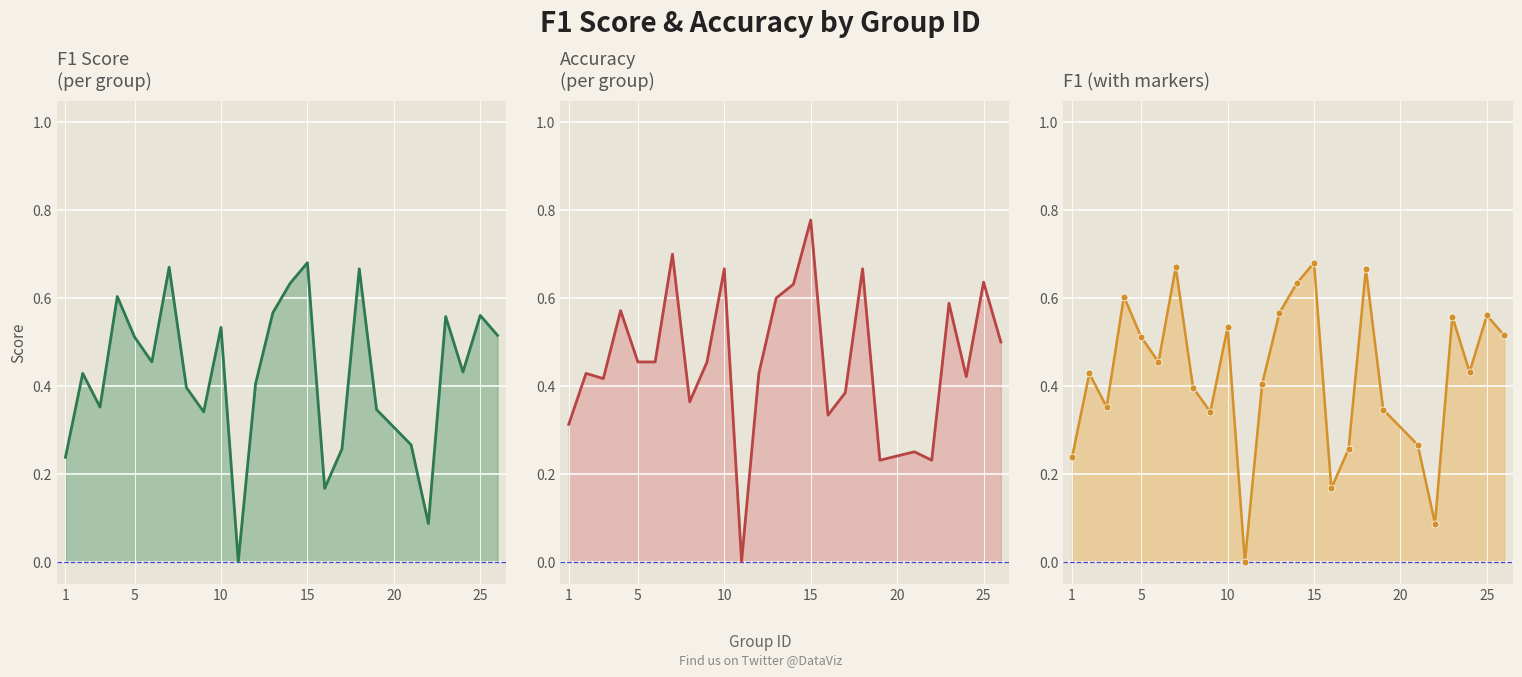

What is the difference between the maximum and second lowest values in the f1_top_line series?

0.6